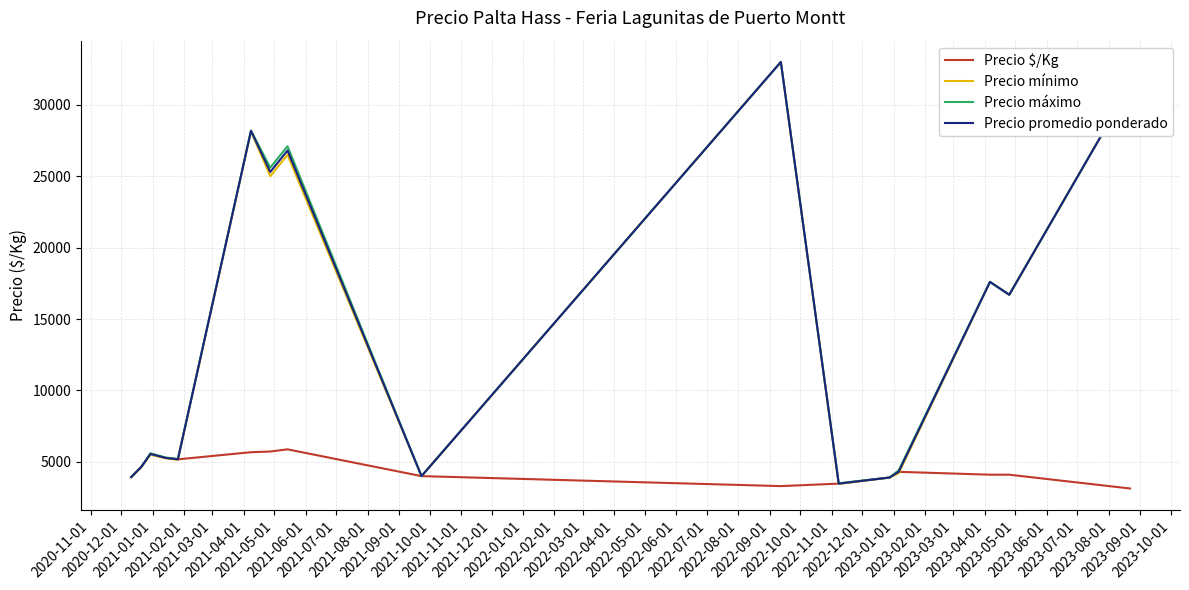

What is the minimum value for Precio $/Kg?

3133.3